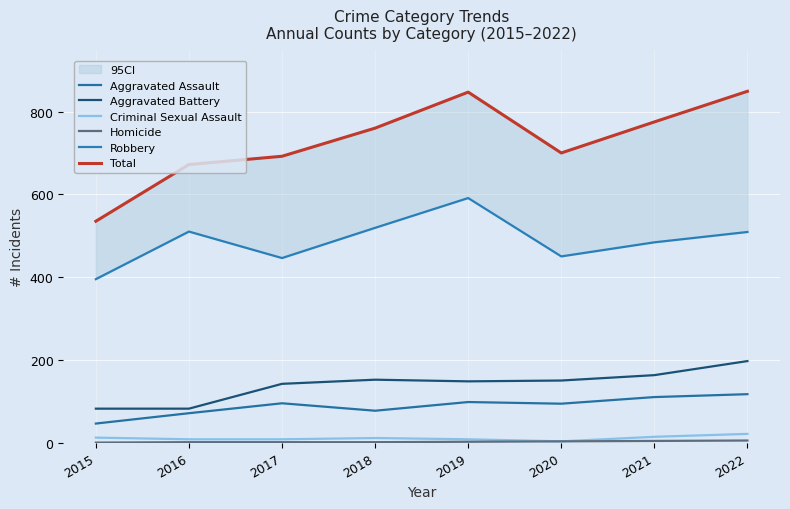

What is the value of the Total point at the 4th from the left?

760